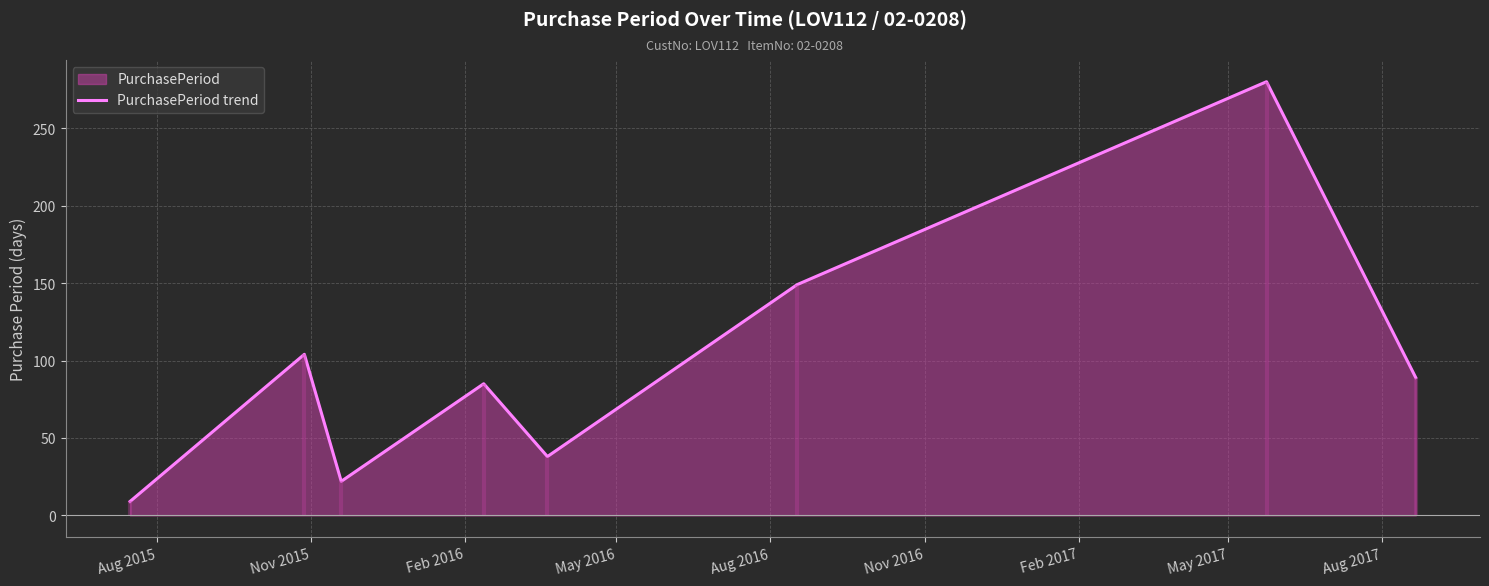

What is the maximum value shown in the chart?

280